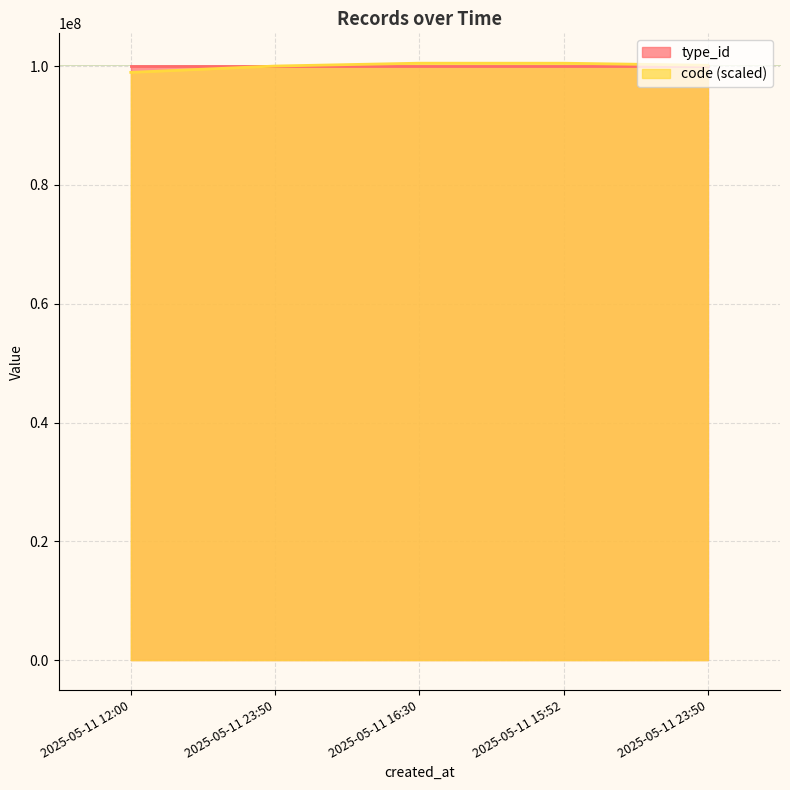

How many times do code_numeric and type_id cross each other?

1